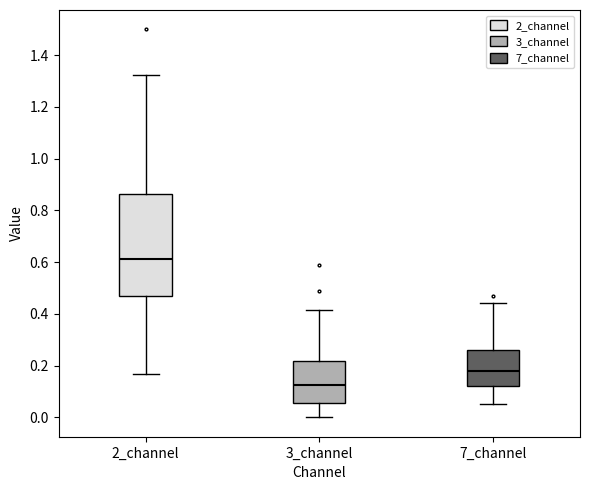

Reading left to right, transcribe this box plot: for each box, give where its median line is, the range the box spans, and where its two whiskers end, as read against the y-axis. The values are not printed on the chart, so give them approximately, as read against the axis.

2_channel: median 0.62, box 0.46 to 0.86, whiskers 0.16 to 1.32
3_channel: median 0.12, box 0.06 to 0.22, whiskers 0.00 to 0.42
7_channel: median 0.18, box 0.12 to 0.26, whiskers 0.06 to 0.44